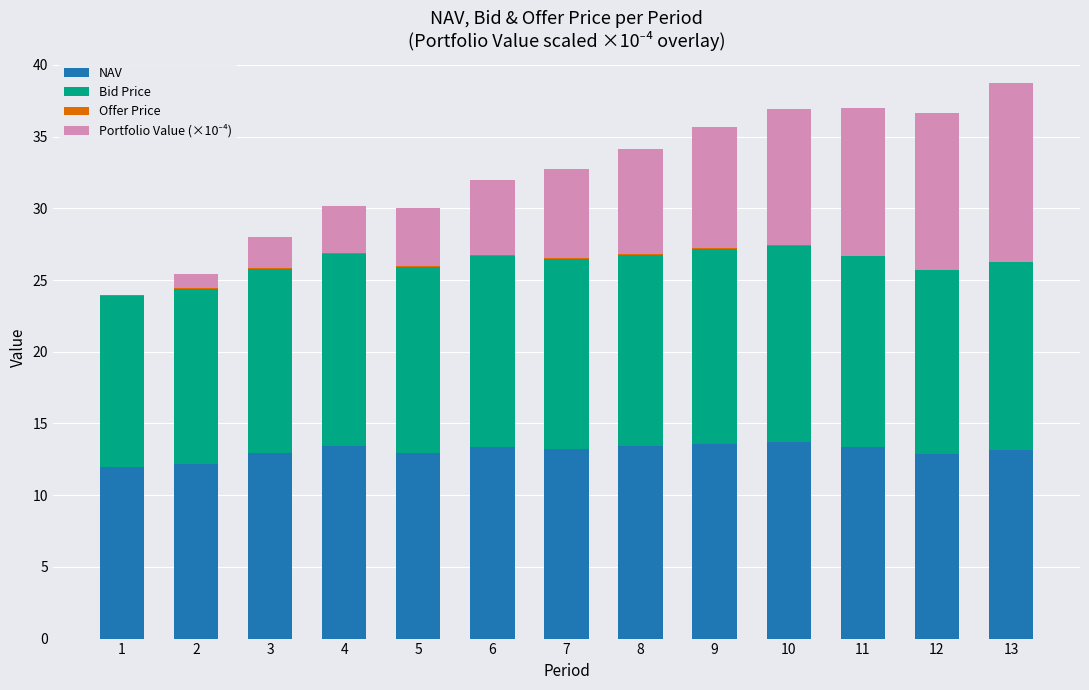

What is the maximum value for NAV?

13.7